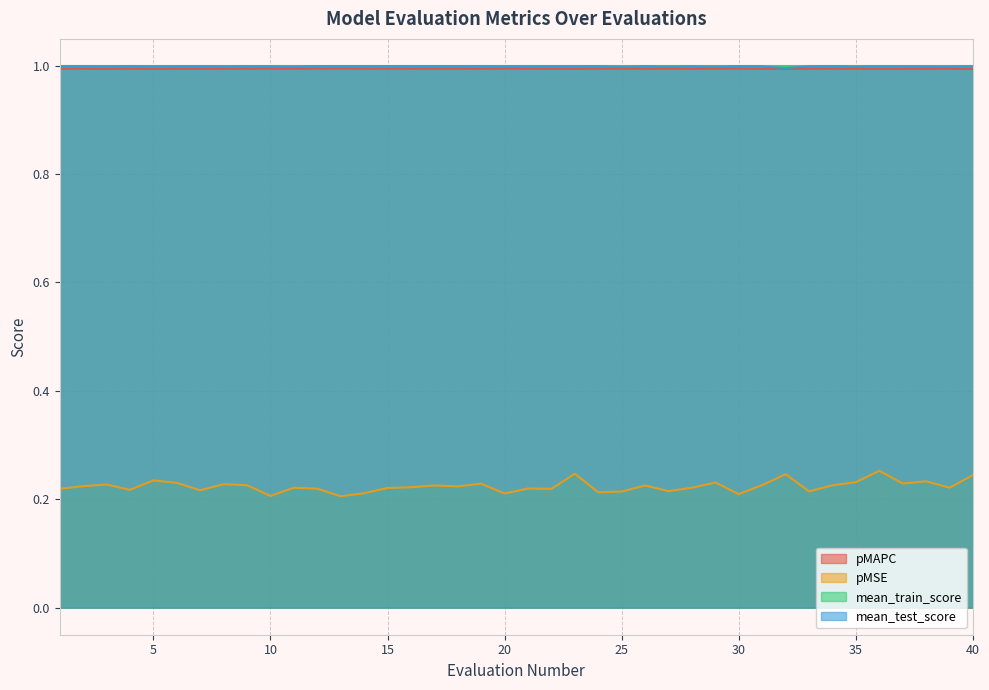

How many interior local peaks does the mean_train_score series have?

14